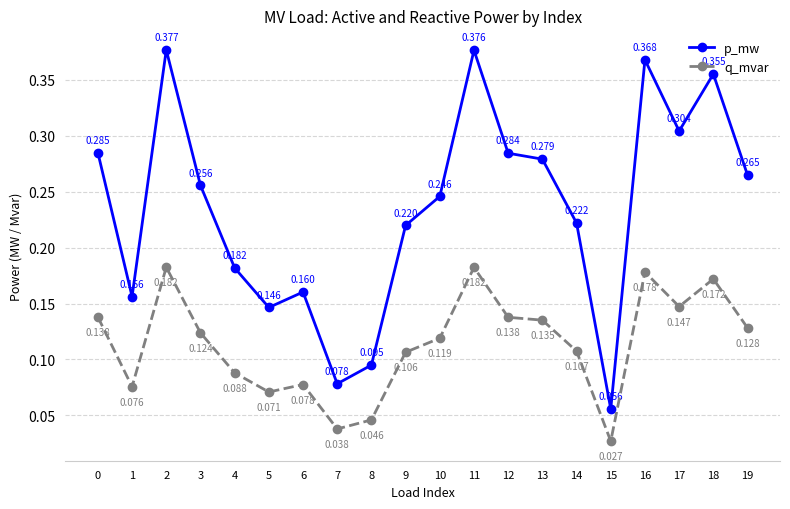

Which series has the largest total across all categories?

p_mw